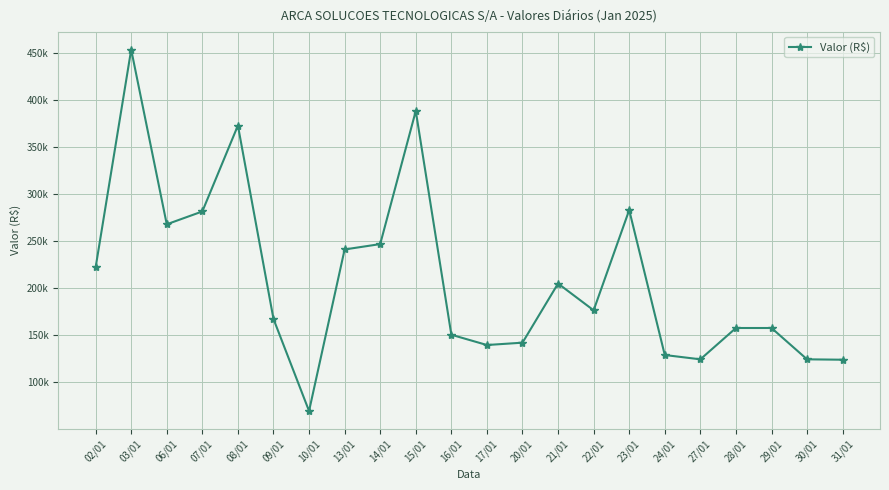

What is the smallest value displayed?

69465.1